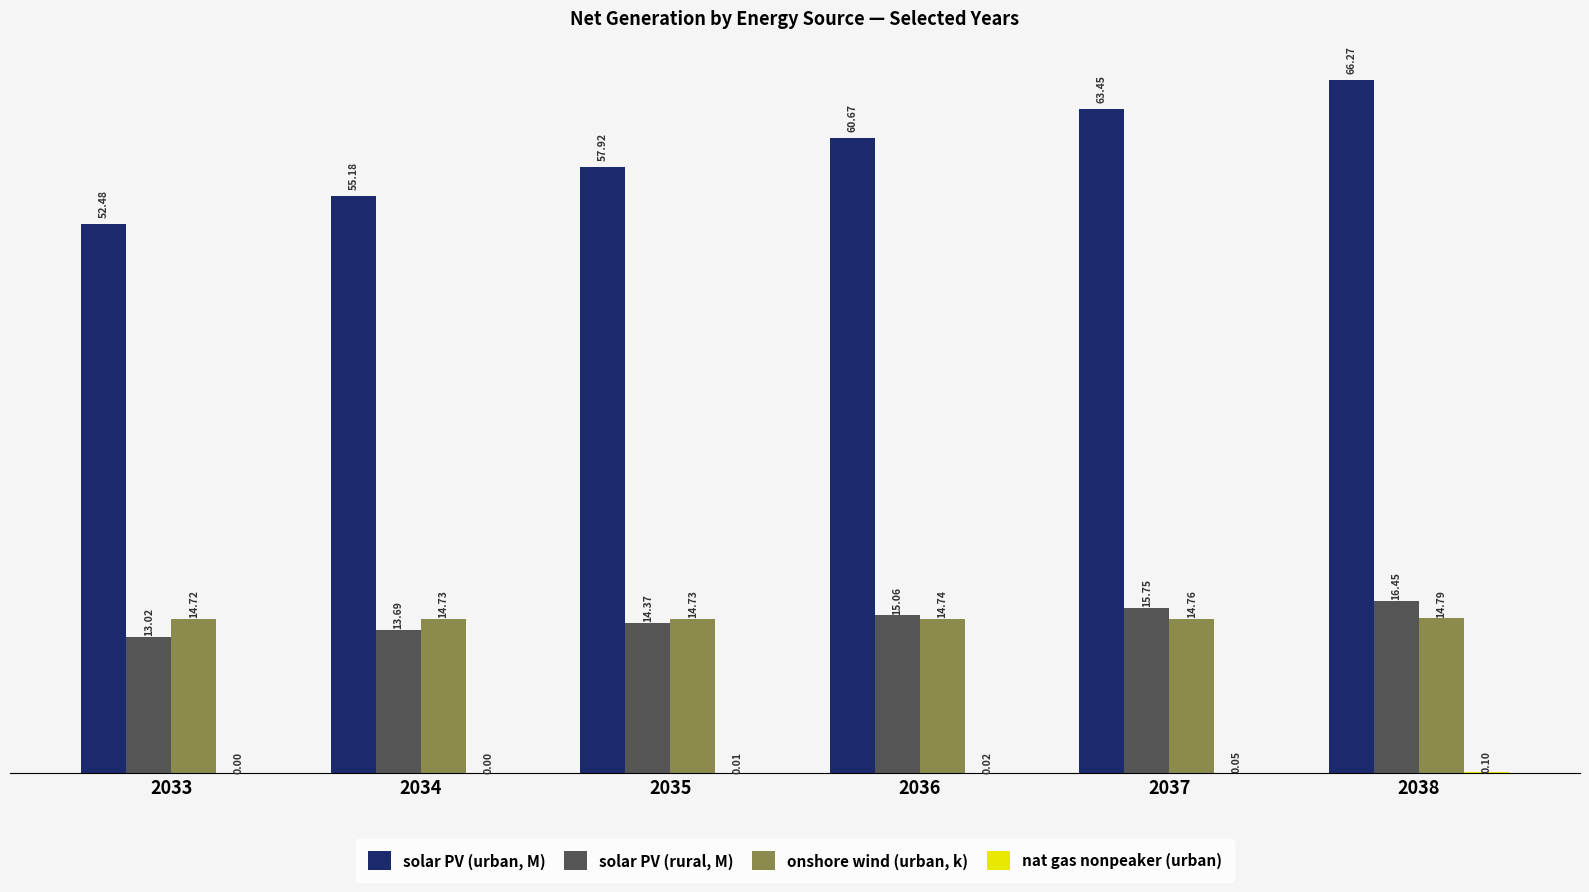

At which label does onshore wind (urban, k) reach its peak?

2038